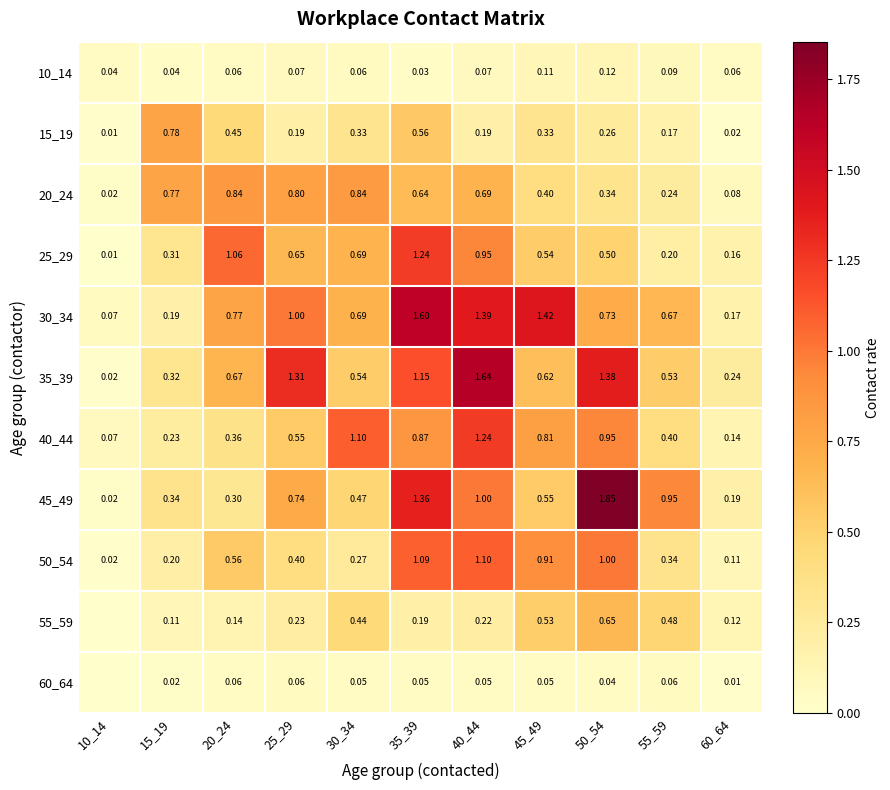

Is the value of 20_24 at 25_29 greater than the value of 40_44 at 45_49?

No